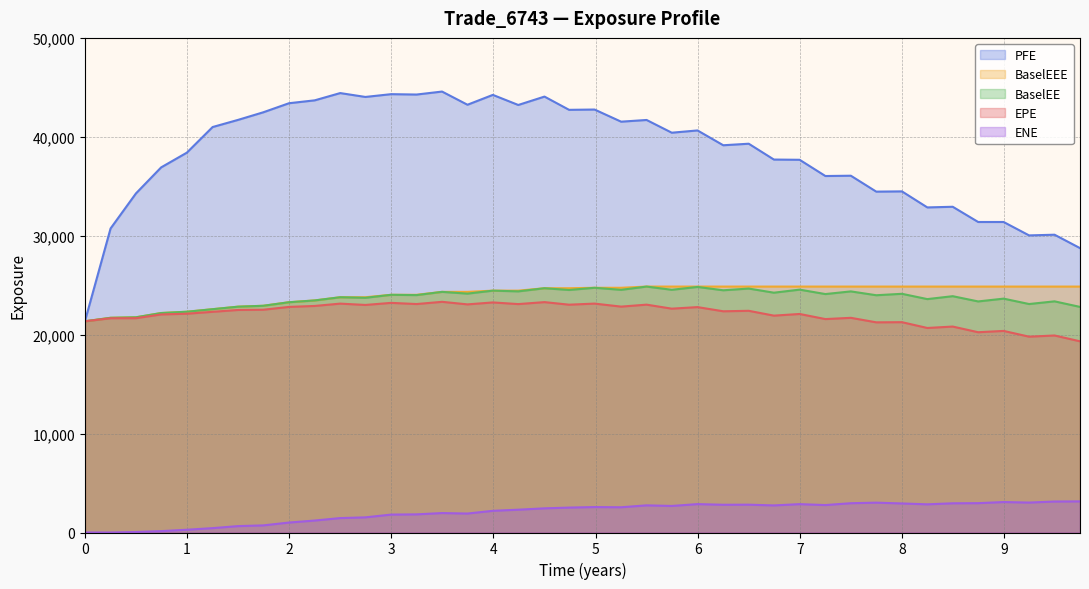

True or false: PFE and ENE intersect in this chart.

False